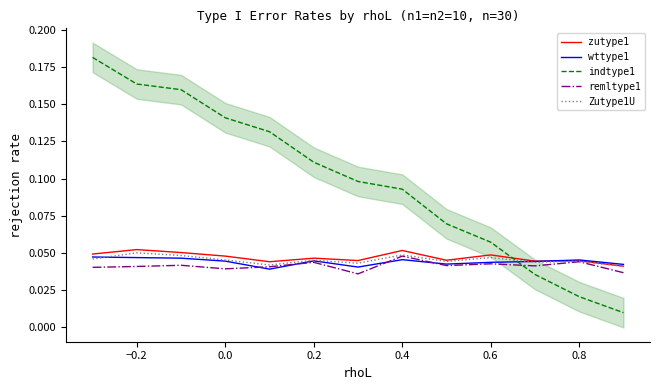

Which series has the largest total across all categories?

indtype1